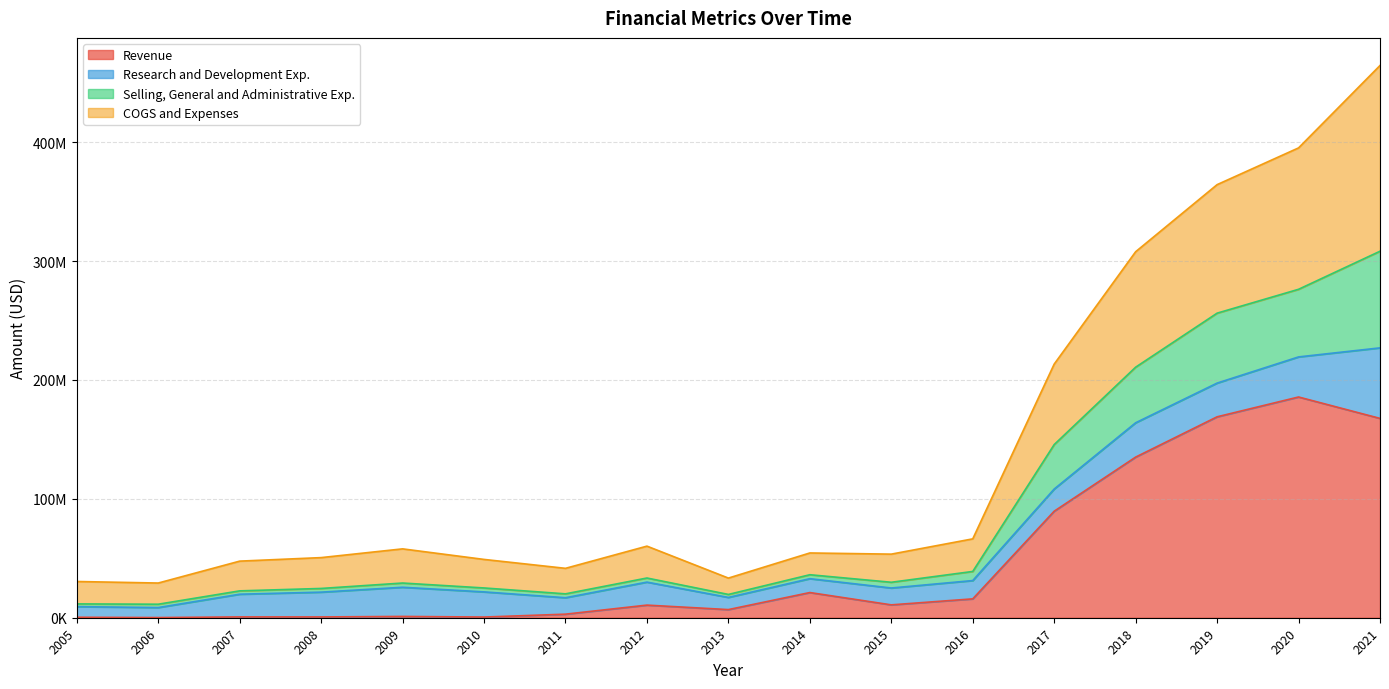

What are all the series names shown in the legend?

Revenue, Research and Development Exp., Selling, General and Administrative Exp., COGS and Expenses